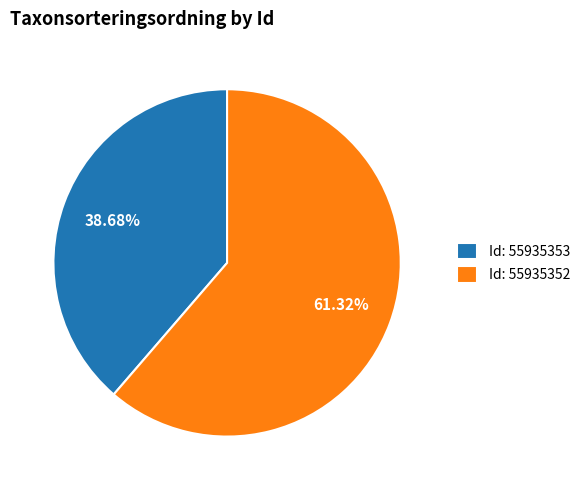

Is Id: 55935352 the majority of the pie?

Yes